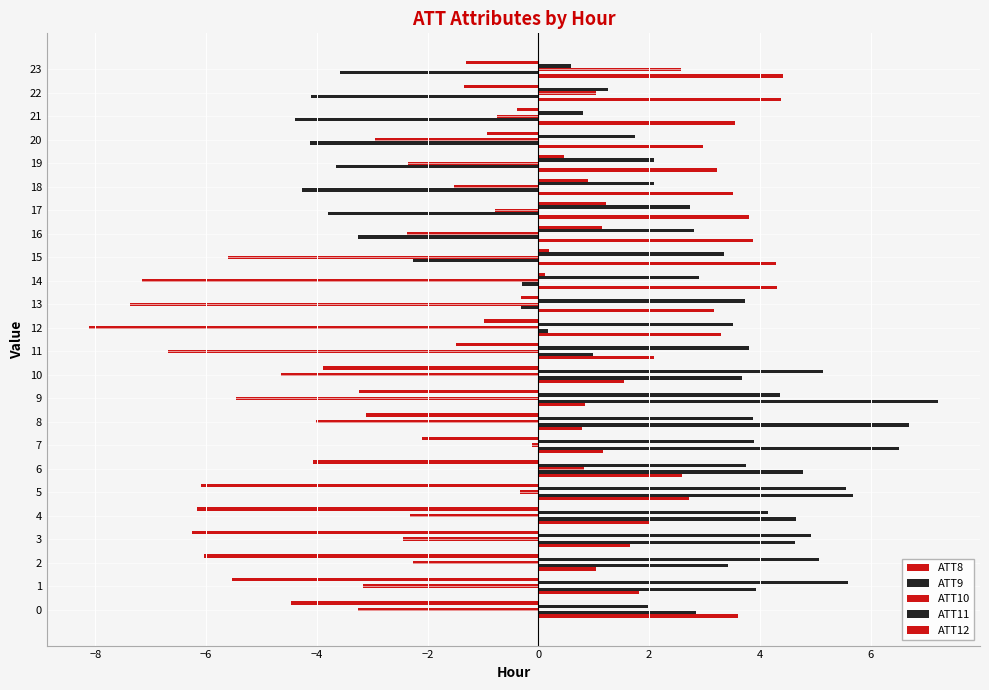

What is the average value of the ATT12 series?

-2.2